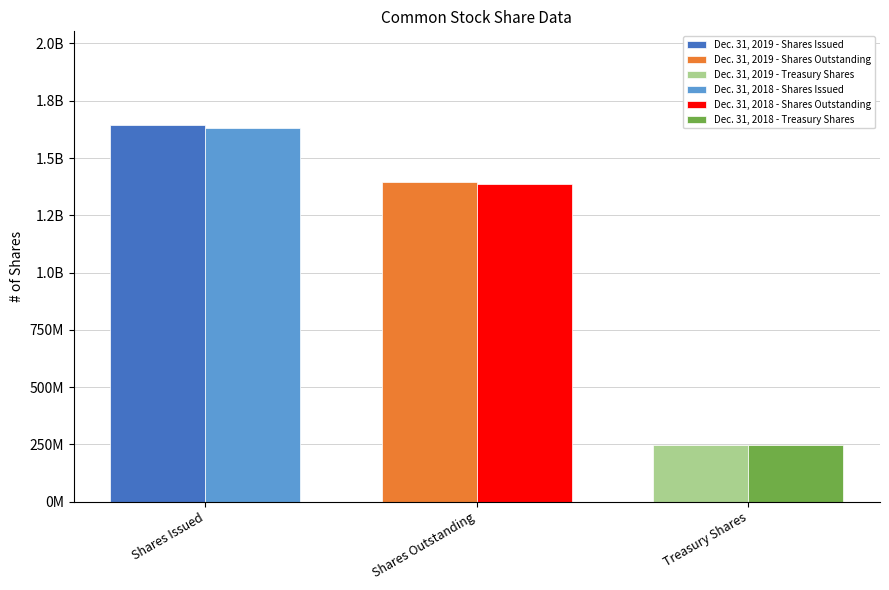

Reading left to right, transcribe all the data shown in this chart.

Dec. 31, 2019 - Shares Issued: 1642488911	0	0
Dec. 31, 2019 - Shares Outstanding: 0	1394922641	0
Dec. 31, 2019 - Treasury Shares: 0	0	247566270
Dec. 31, 2018 - Shares Issued: 1632148030	0	0
Dec. 31, 2018 - Shares Outstanding: 0	1384581760	0
Dec. 31, 2018 - Treasury Shares: 0	0	247566270